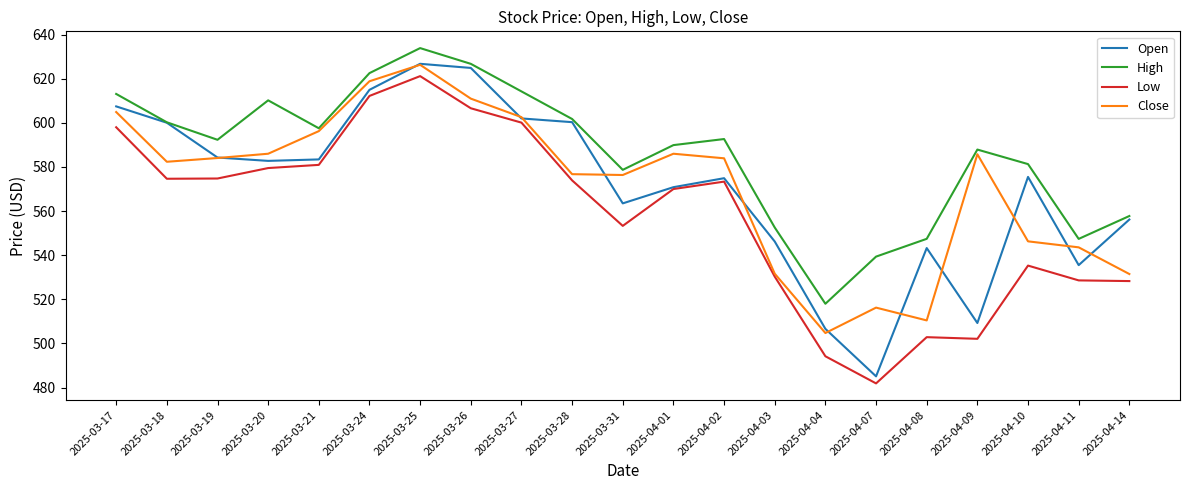

What is the sum of all Open values?

11993.8